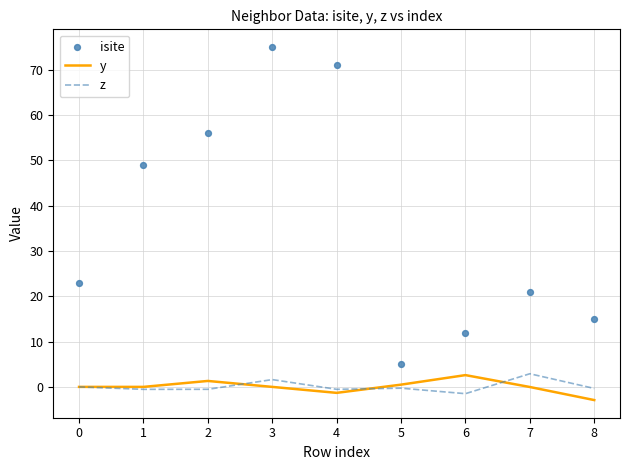

What are all the series names shown in the legend?

y, z, isite